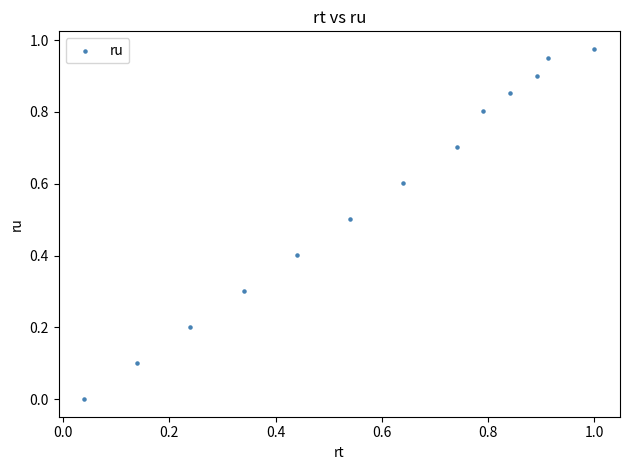

Count the number of points in this scatter plot.

13